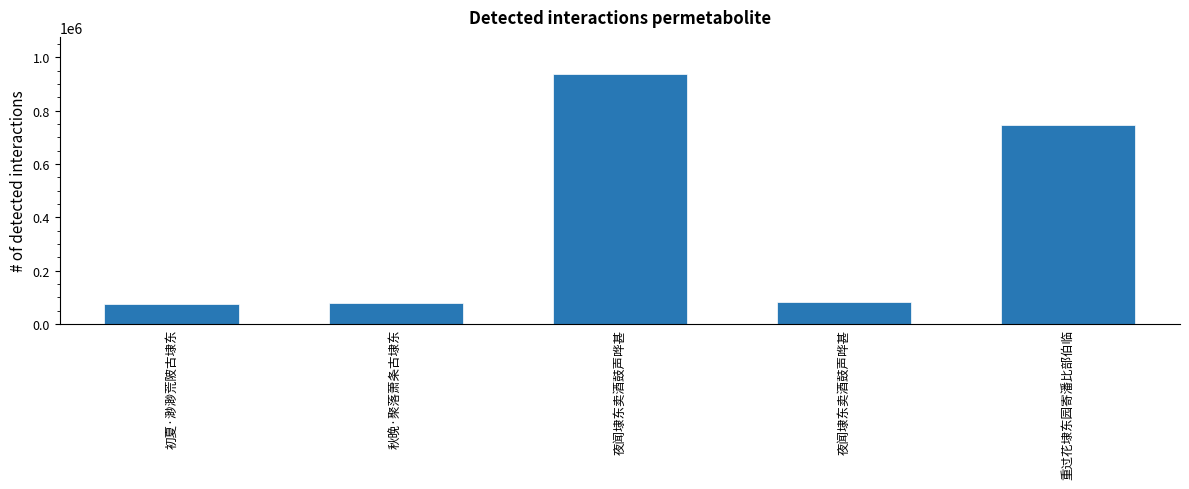

Reading right to left, extract all data points from this chart.

重过花埭东园寄潘比部伯临=746299	夜闻埭东卖酒鼓声哗甚=83748	夜闻埭东卖酒鼓声哗甚=936036	秋晚·聚落萧条古埭东=78173	初夏·渺渺荒陂古埭东=76897